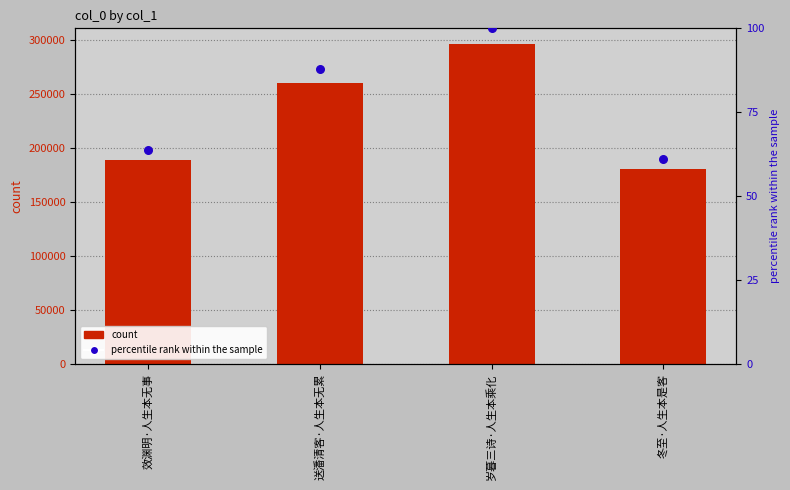

Is the value of percentile rank within the sample at 冬至·人生本是客 greater than the value of count at 岁暮三诗·人生本乘化?

No